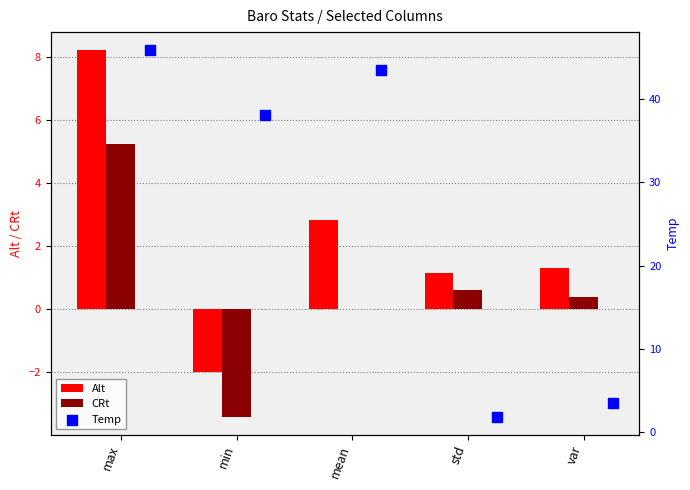

Is the value of Alt at min greater than the value of CRt at max?

No